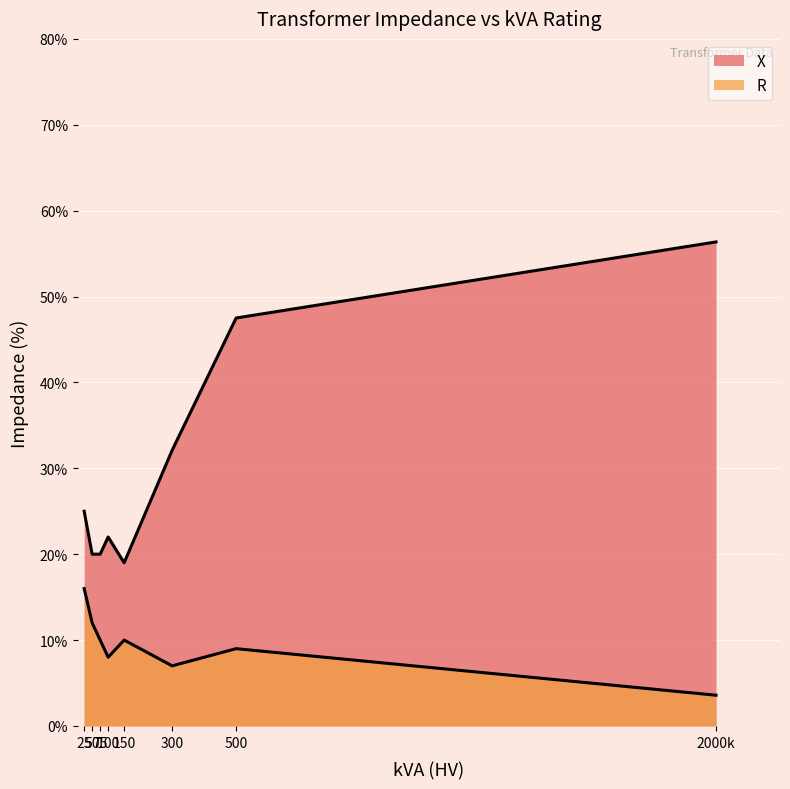

Which series has the largest total across all categories?

X